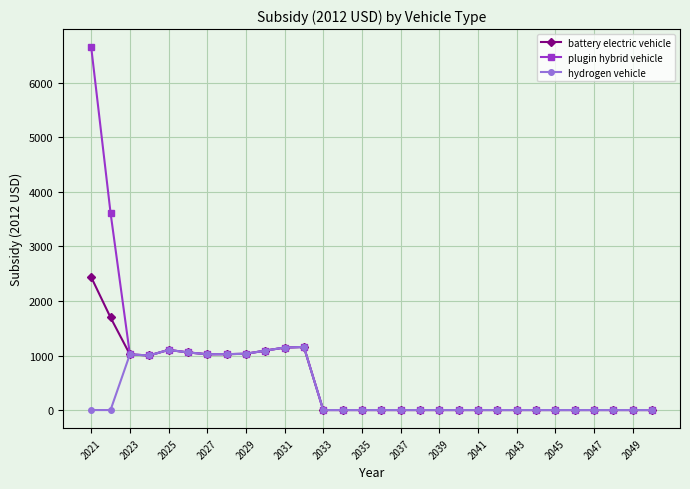

What is the maximum value shown in the chart?

6652.7